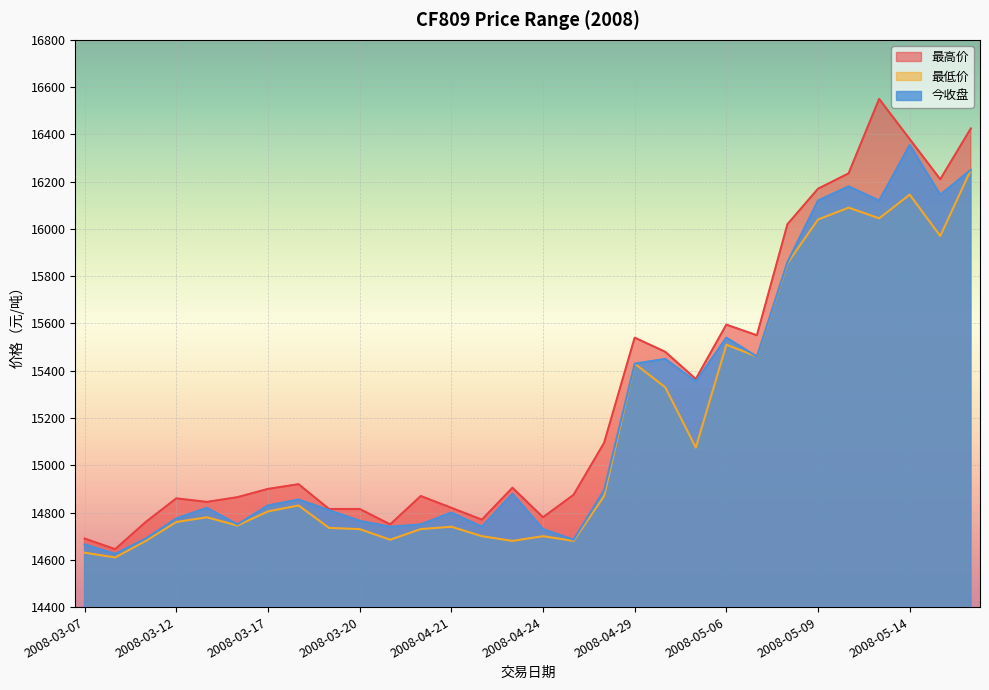

Count the number of categories in the chart.

30